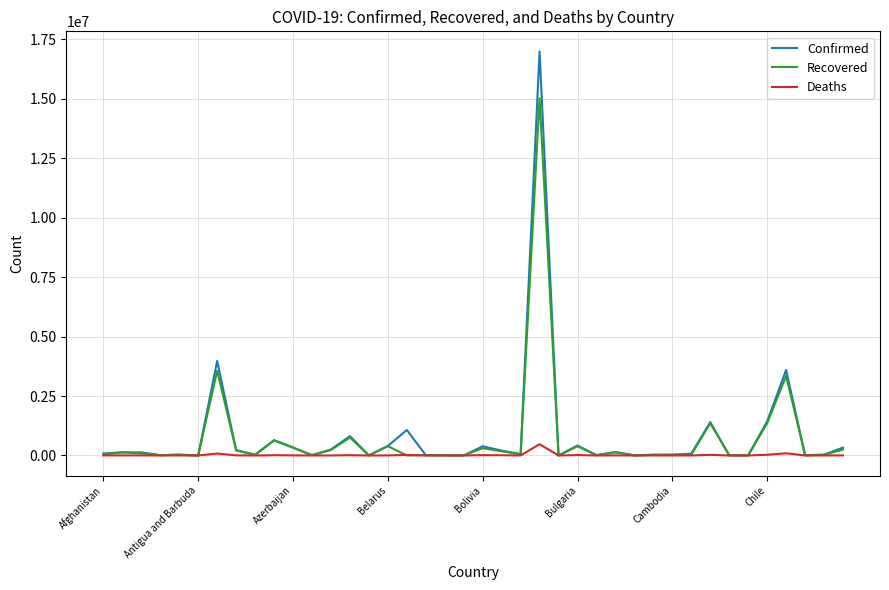

What is the greatest value displayed?

16984218